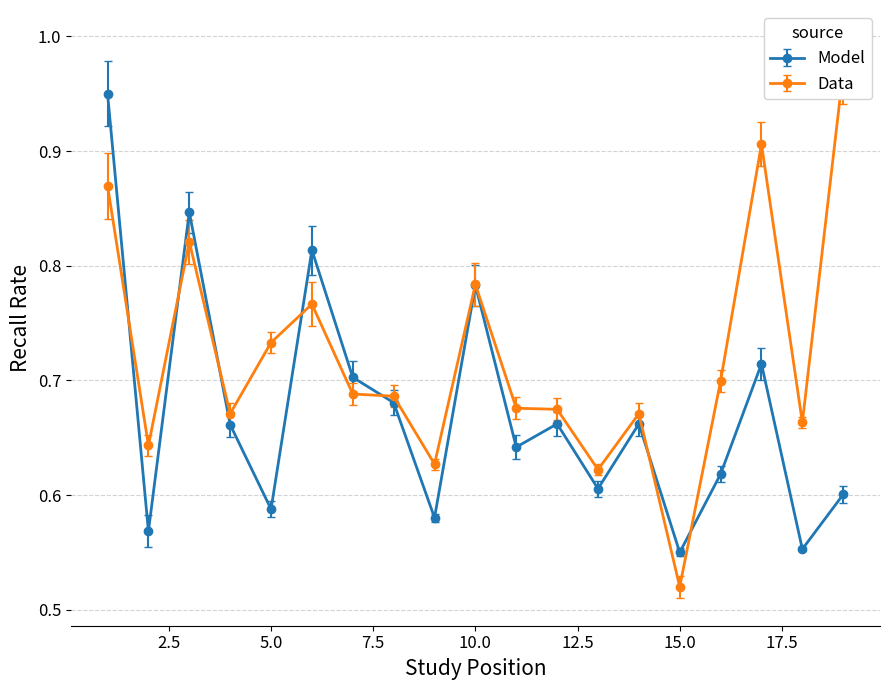

How many intersections are there between Model and Data?

7